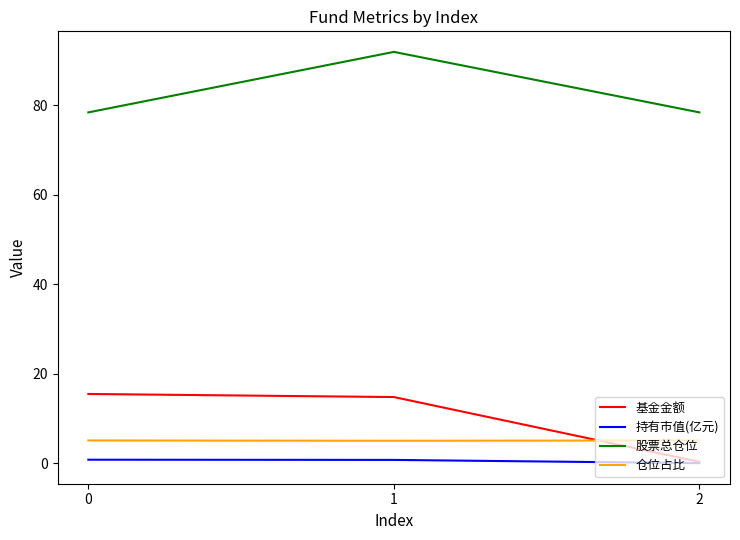

Count the number of categories in the chart.

3